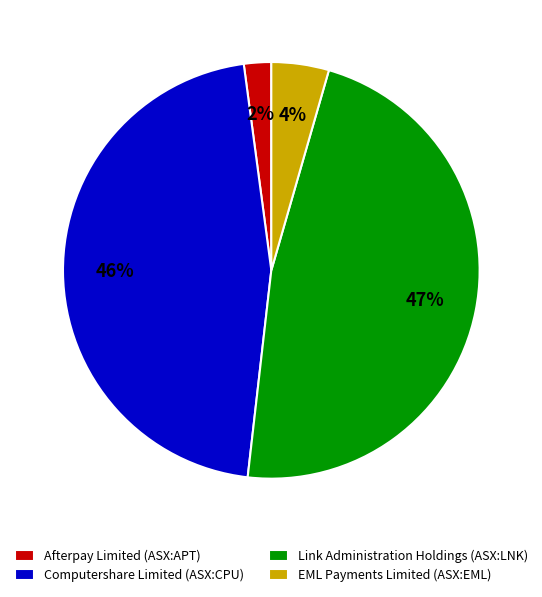

What is the largest slice in the pie chart?

Link Administration Holdings (ASX:LNK)